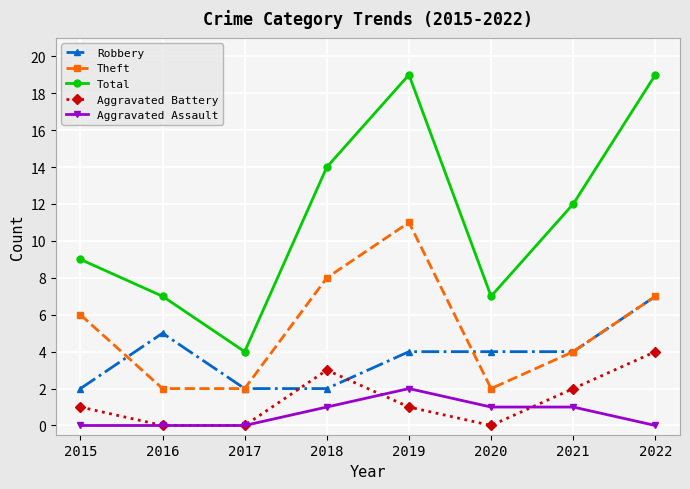

True or false: Theft and Aggravated Battery cross at least once.

False